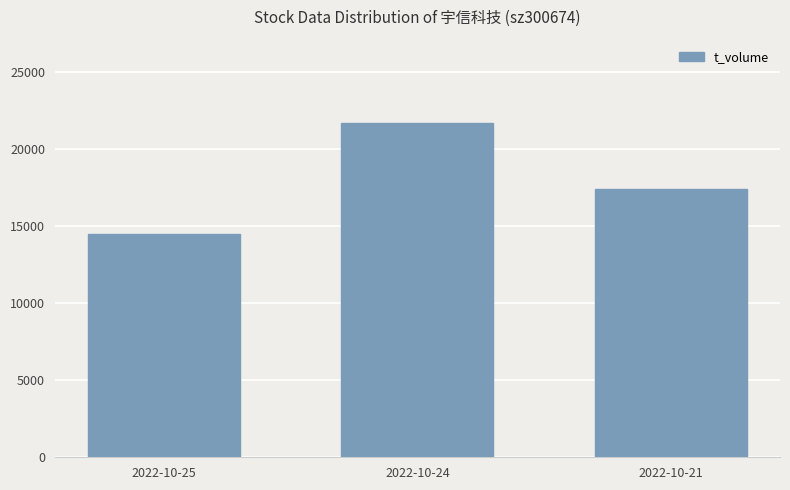

What is the change in value from 2022-10-25 to 2022-10-21?

+2931